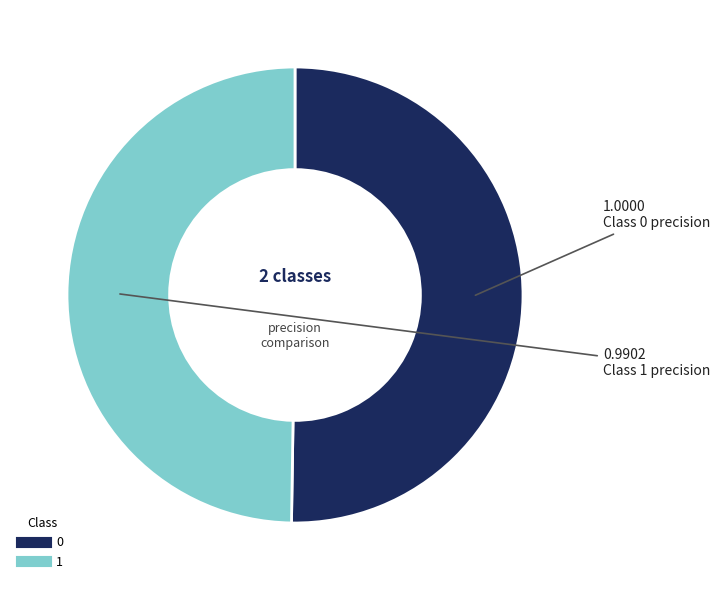

Count the number of slices in the pie.

2